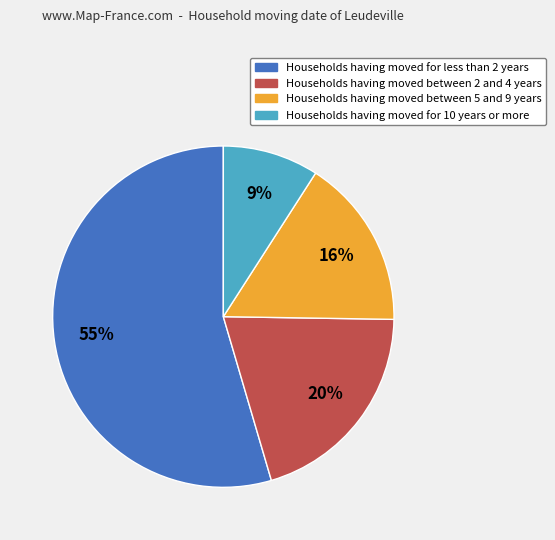

To the nearest percent, what is the average slice percentage?

25%